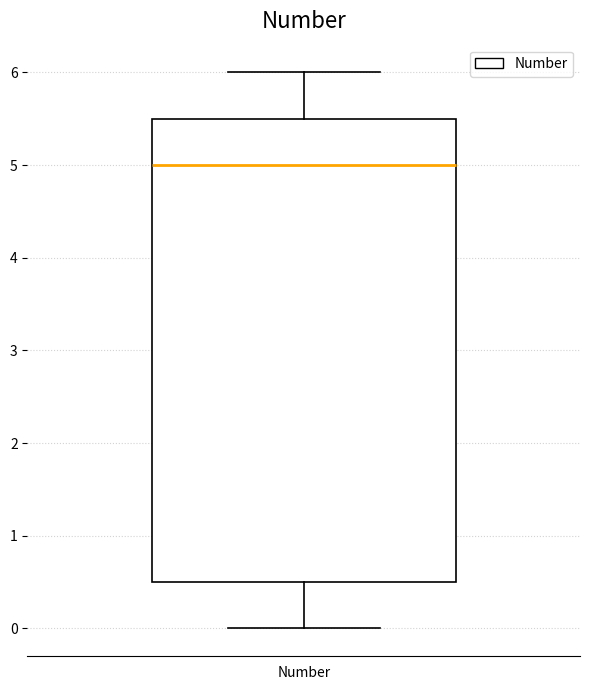

Where is the upper edge of the box for Number on the y-axis? The values are not printed on the chart, so give them approximately, as read against the axis.

5.5